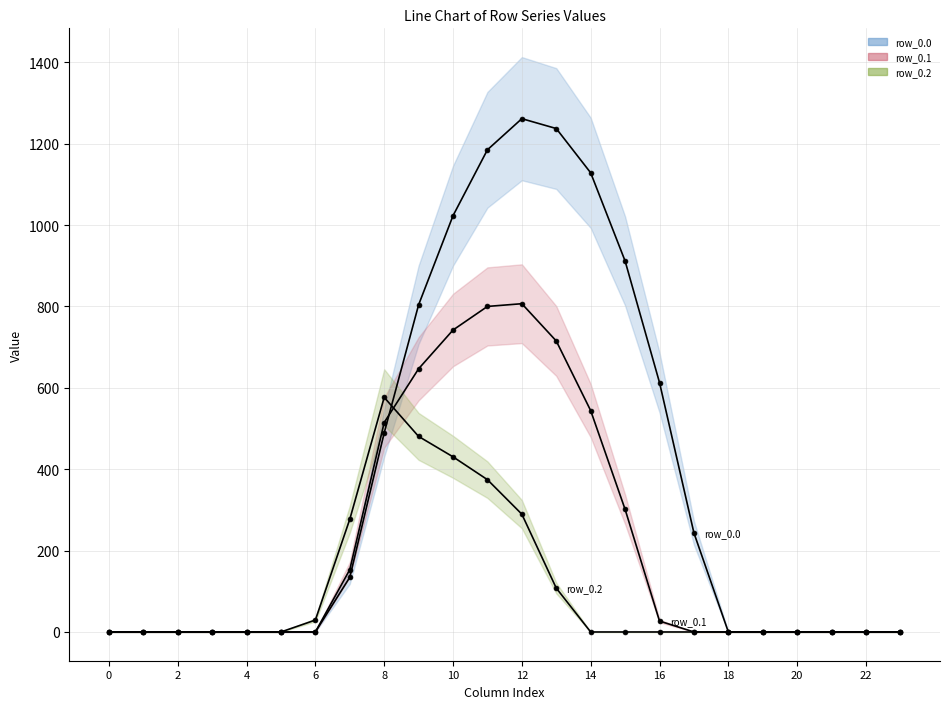

At which label is row_0.0 closest to 630?

16